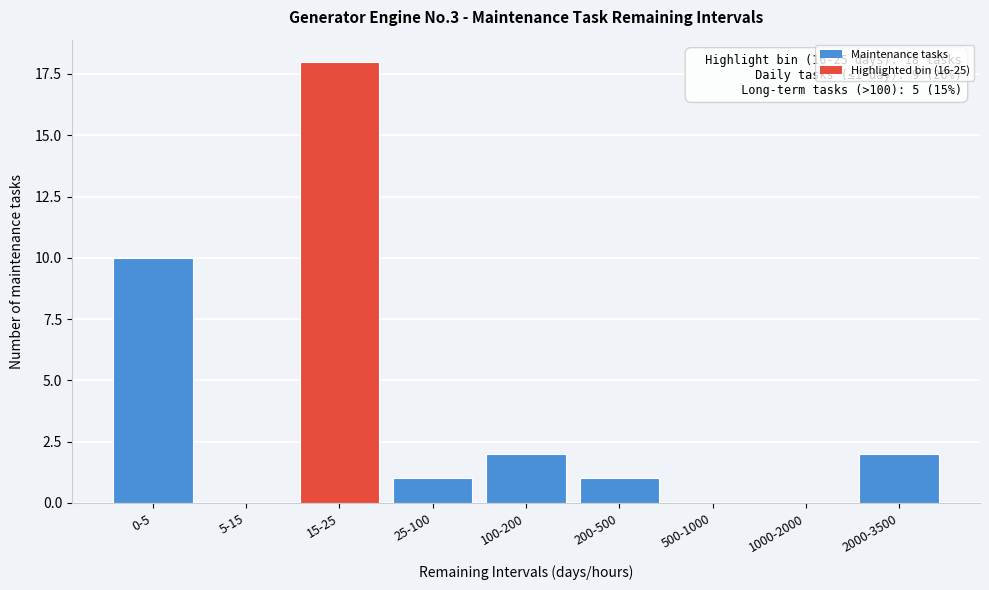

Reading left to right, what are all the values shown in this chart?

0-5=10	5-15=0	15-25=18	25-100=1	100-200=2	200-500=1	500-1000=0	1000-2000=0	2000-3500=2